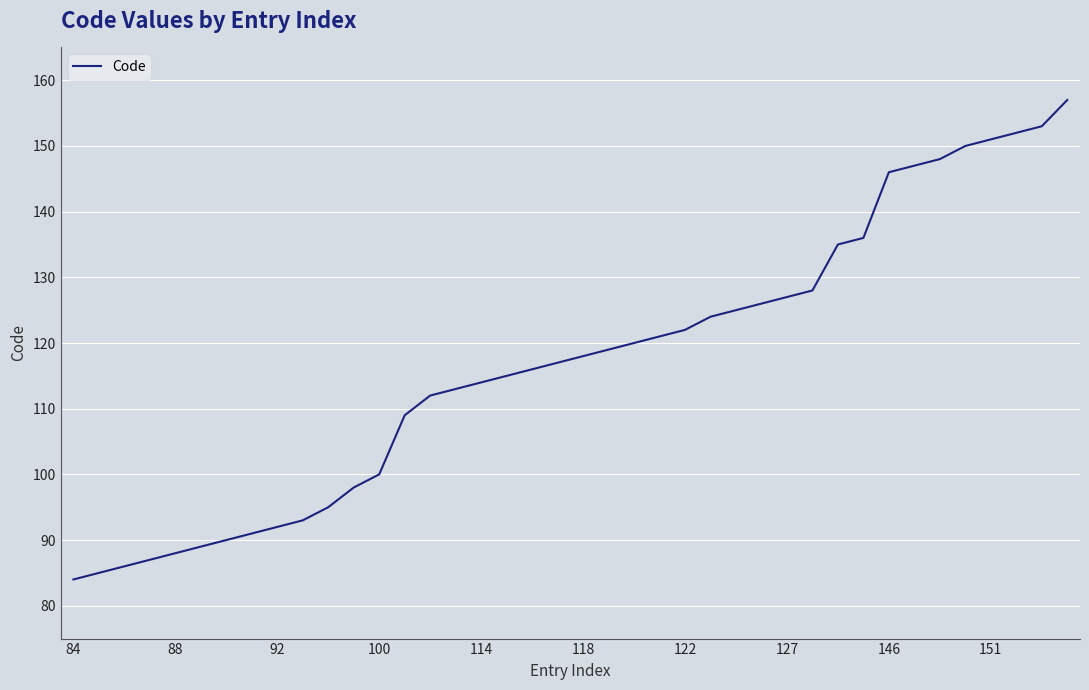

Reading left to right, extract all data points from this chart.

84	85	86	87	88	89	90	91	92	93	95	98	100	109	112	113	114	115	116	117	118	119	120	121	122	124	125	126	127	128	135	136	146	147	148	150	151	152	153	157